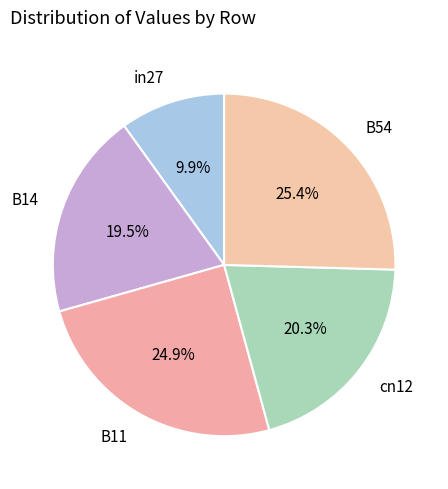

Which category has the biggest portion of the pie?

B54